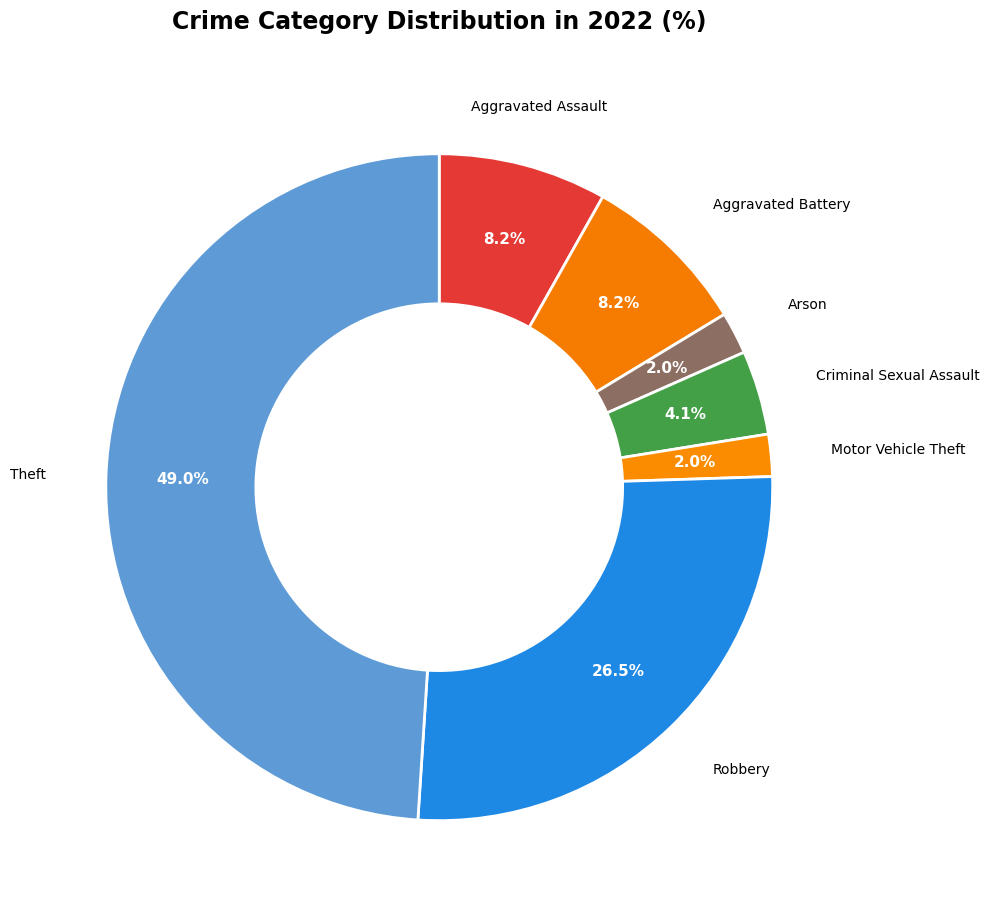

How many slices are in this pie chart?

7